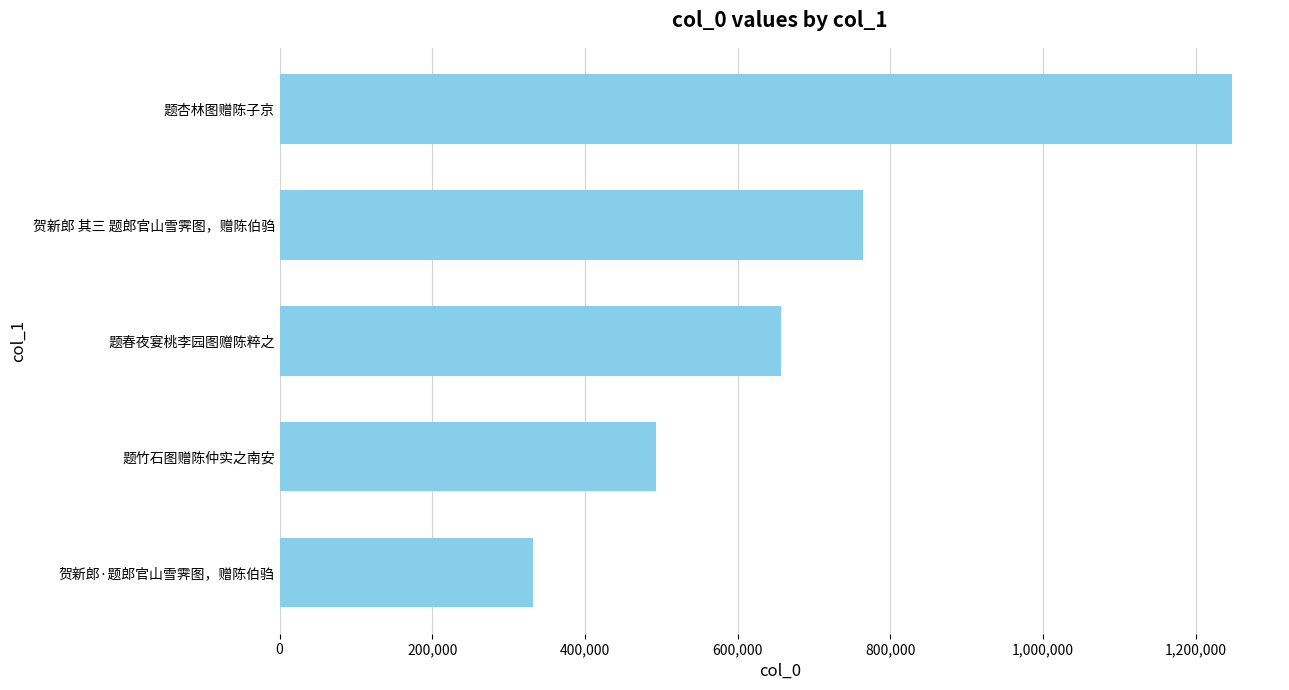

What is the difference between the maximum and minimum values?

916283